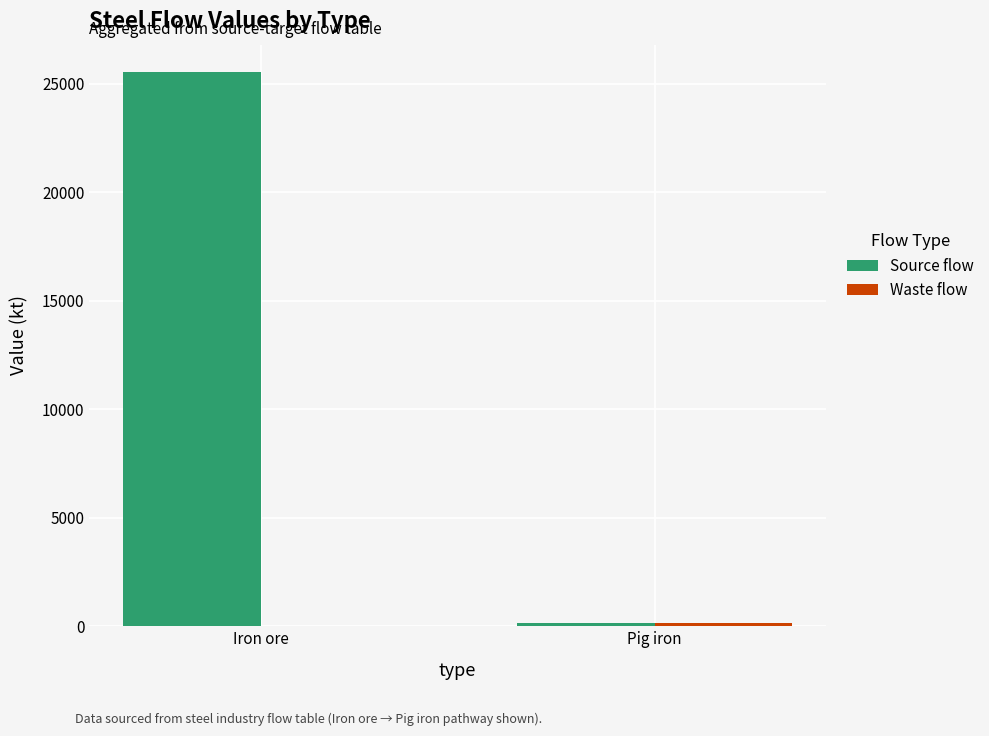

Which series has the largest total across all categories?

Source flow